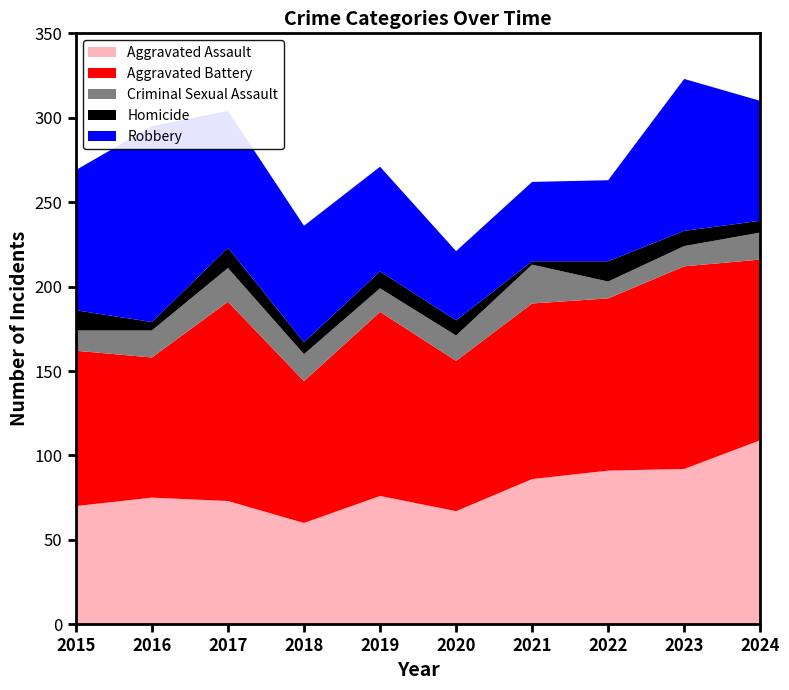

Reading left to right, extract all data points from this chart.

Aggravated Assault: 70	75	73	60	76	67	86	91	92	109
Aggravated Battery: 92	83	118	84	109	89	104	102	120	107
Criminal Sexual Assault: 12	16	20	16	14	15	23	10	12	16
Homicide: 12	5	12	7	10	9	2	12	9	7
Robbery: 83	116	81	69	62	41	47	48	90	71